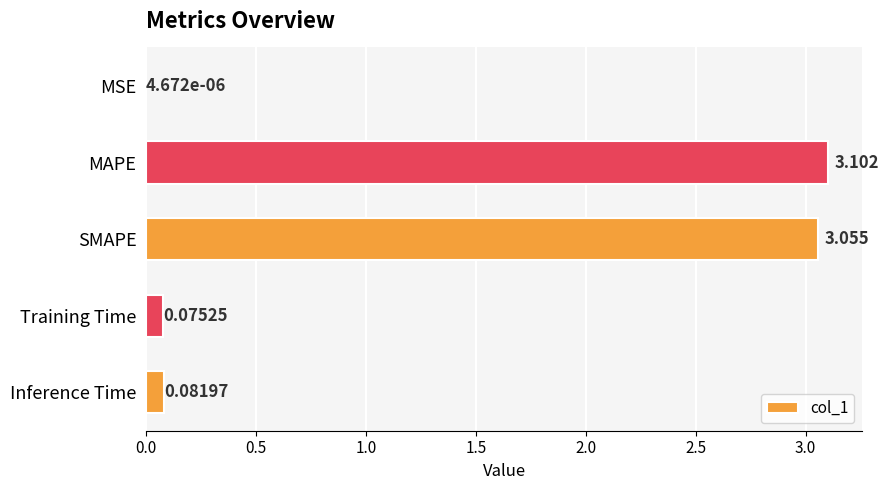

Between Training Time and Inference Time, which is larger?

Inference Time